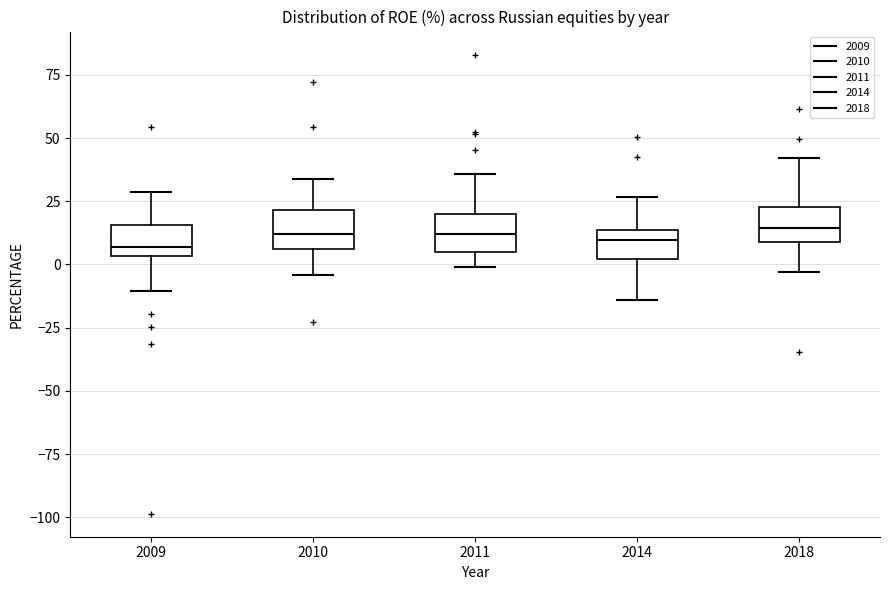

Where does the lower whisker of the box at x = 2018 end on the y-axis? The values are not printed on the chart, so give them approximately, as read against the axis.

-5